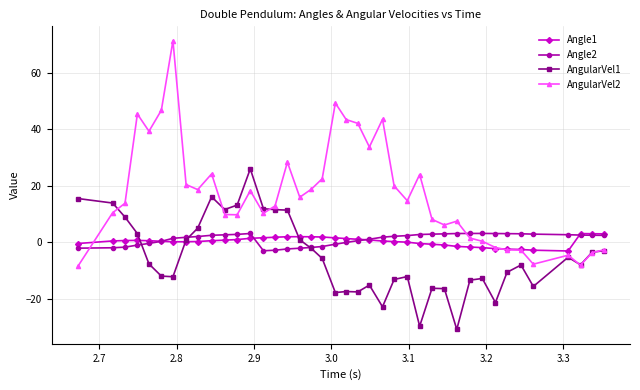

Which series has the largest total across all categories?

AngularVel2